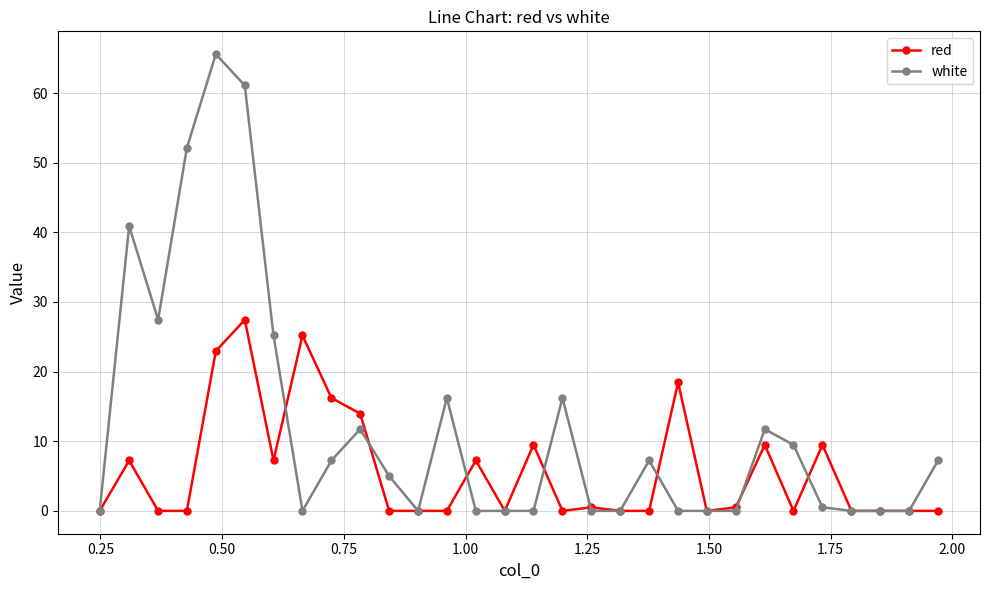

How many lines are shown in the chart?

2